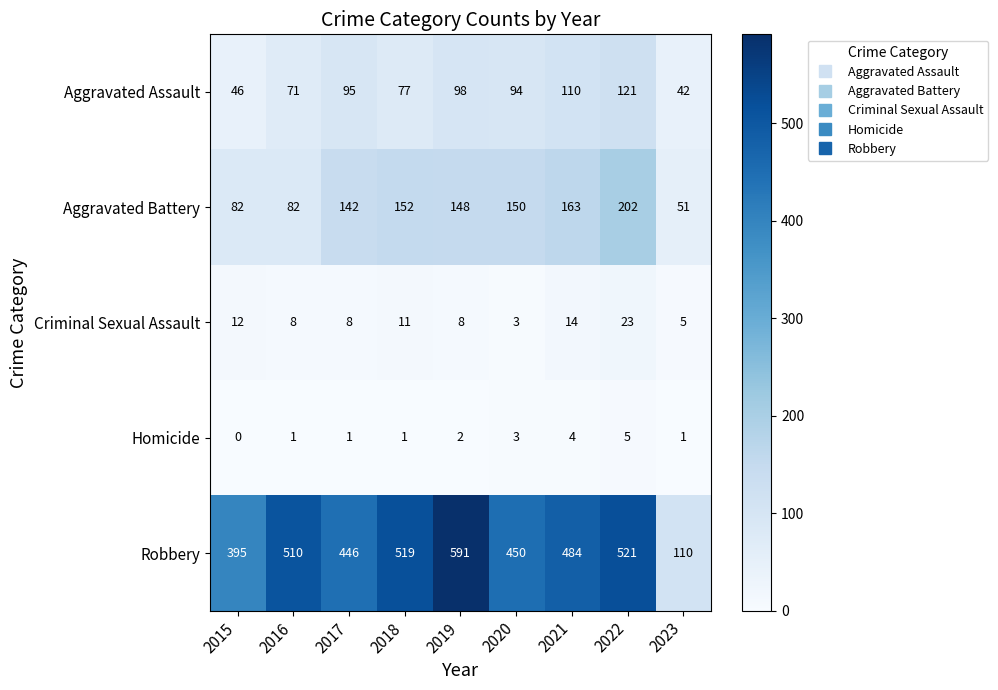

Is it true that Robbery equals 395 at 2015?

True